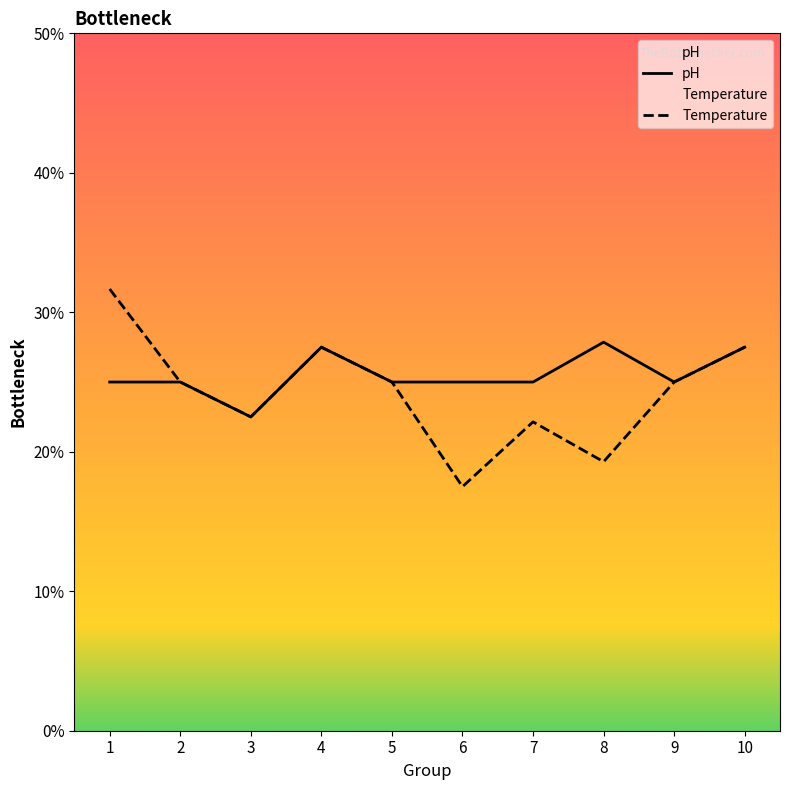

Is the value of Temperature at 6 greater than the value of pH at 4?

No